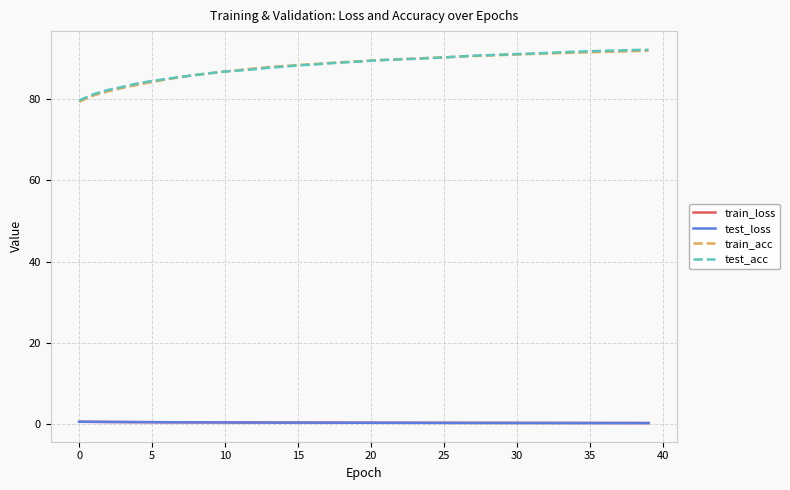

Which series has the largest range (max minus min)?

train_acc